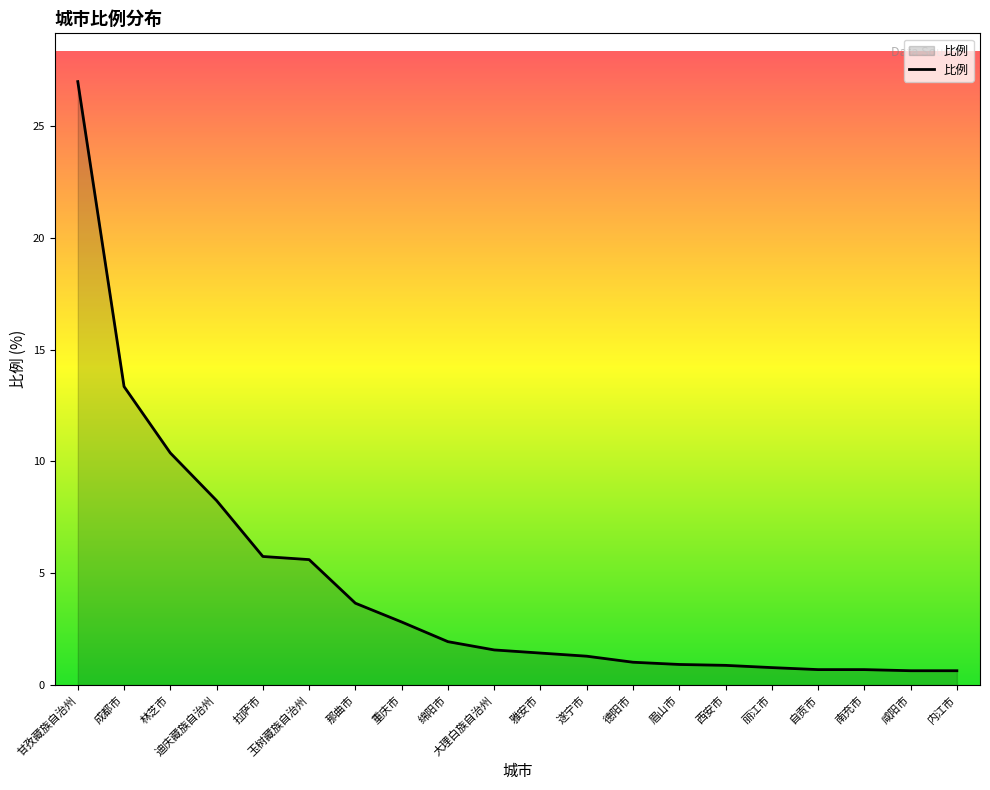

The chart shows a value of 1.4 at 雅安市. True or false?

True